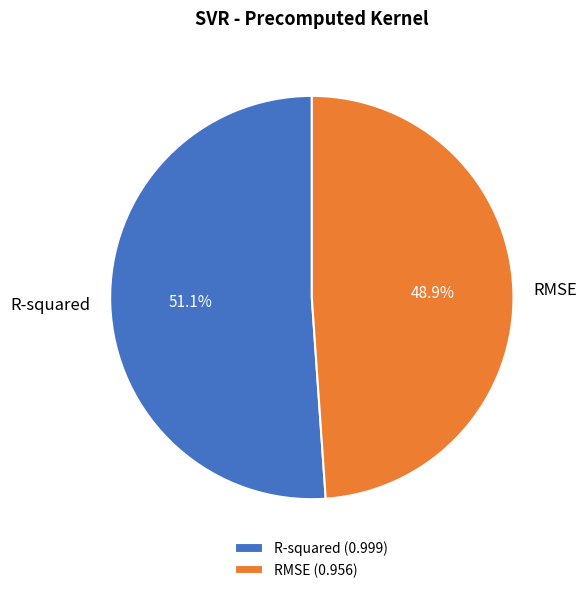

The RMSE slice represents 58% of the pie. True or false?

False